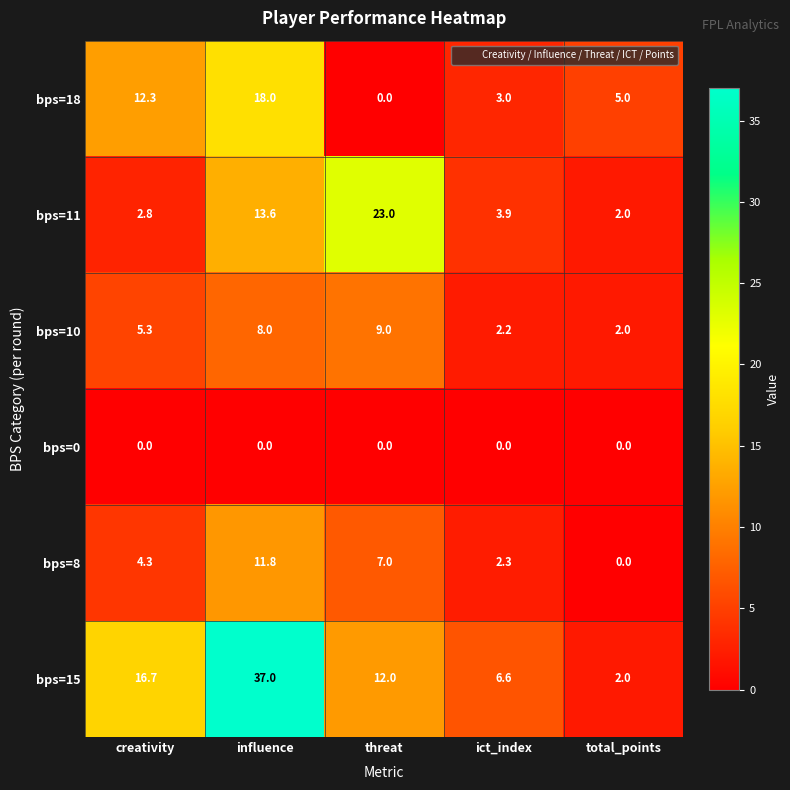

What is the difference between the second highest and second lowest values in the bps=11 series?

10.8